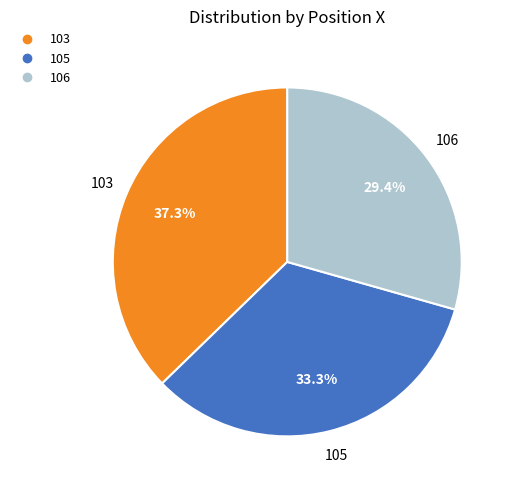

Rank the categories by value from highest to lowest.

103, 105, 106